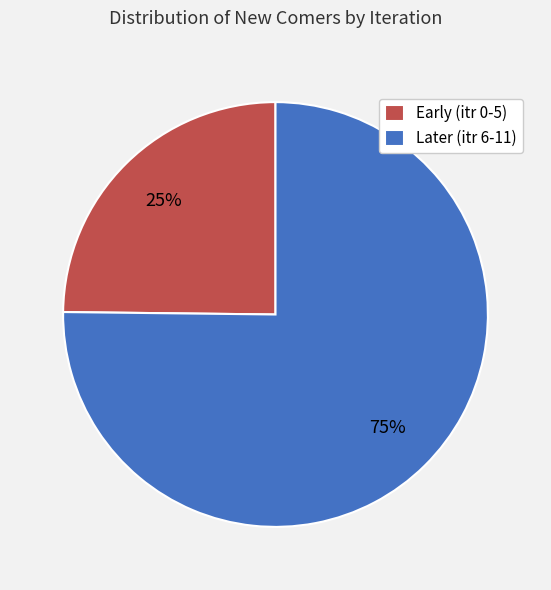

To the nearest percent, what portion does Early (itr 0-5) represent?

25%